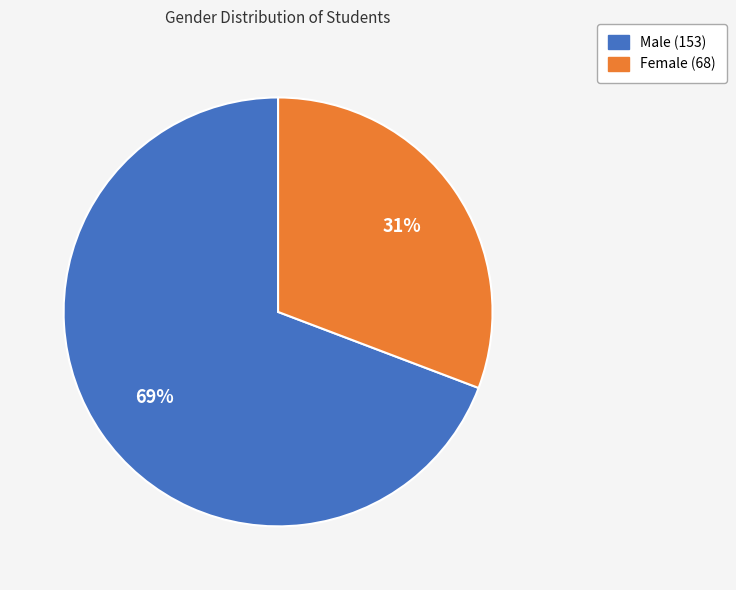

What percentage is the Male slice, to the nearest percent?

69%